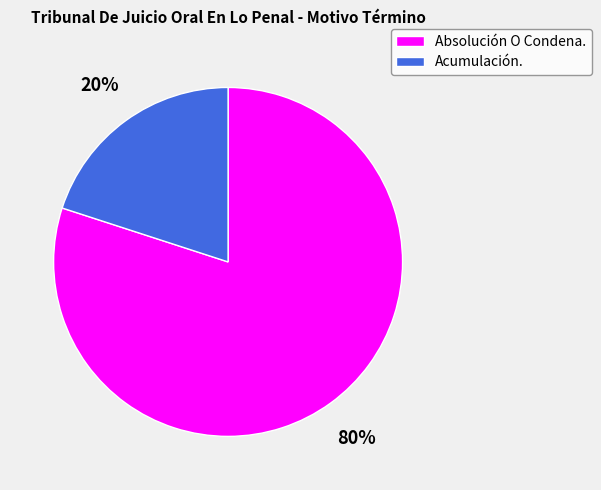

What is the smallest slice in the pie chart?

Acumulación.